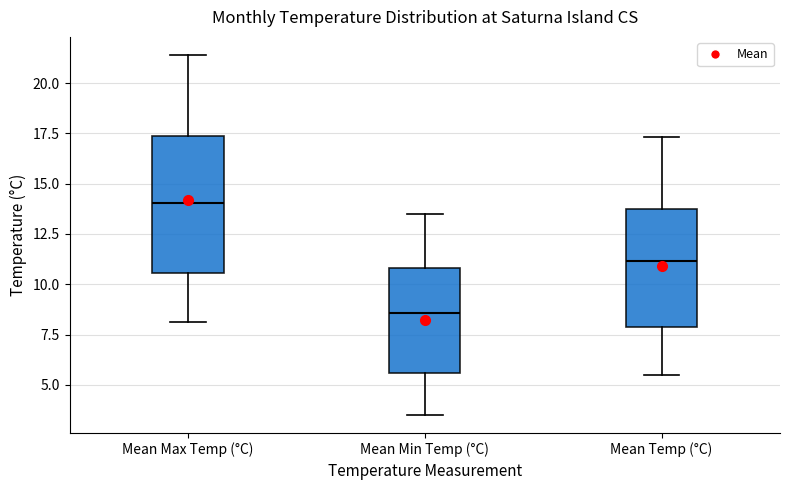

Reading left to right, read every box against the y-axis: the position of its median line, the range the box covers, and the ends of its whiskers. The values are not printed on the chart, so give them approximately, as read against the axis.

Mean Max Temp (°C): median 14.0, box 10.5 to 17.5, whiskers 8.0 to 21.5
Mean Min Temp (°C): median 8.5, box 5.5 to 11.0, whiskers 3.5 to 13.5
Mean Temp (°C): median 11.0, box 8.0 to 14.0, whiskers 5.5 to 17.5